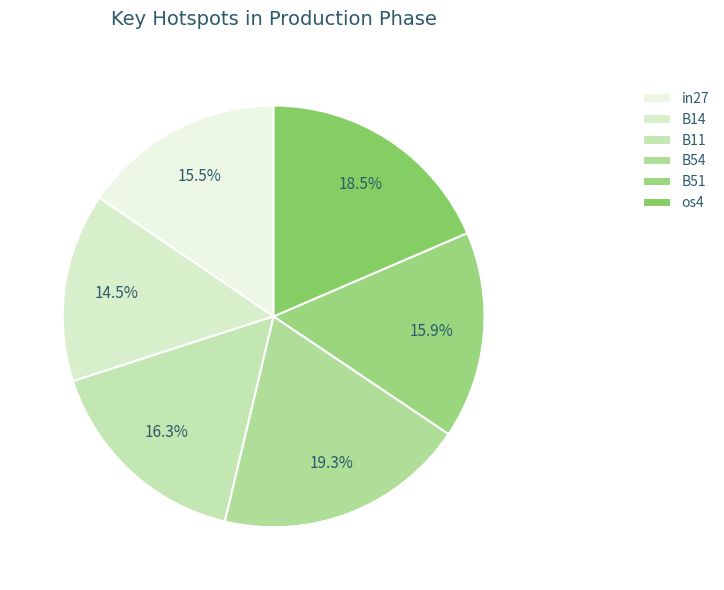

True or false: B14 accounts for 2% of the total.

False